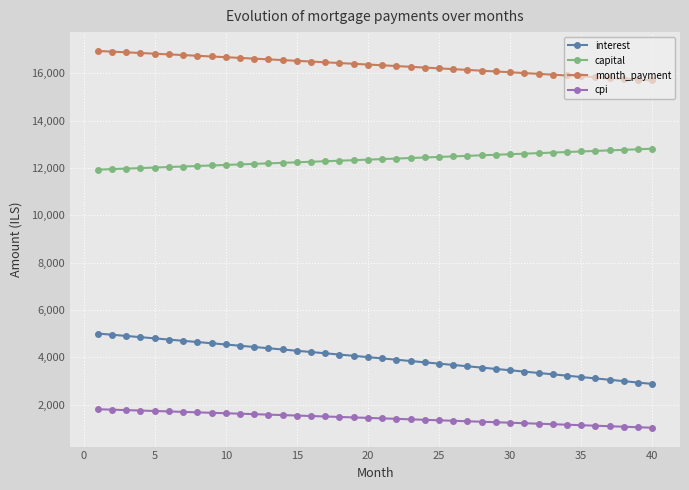

At how many categories does at least one series exceed 10558?

40